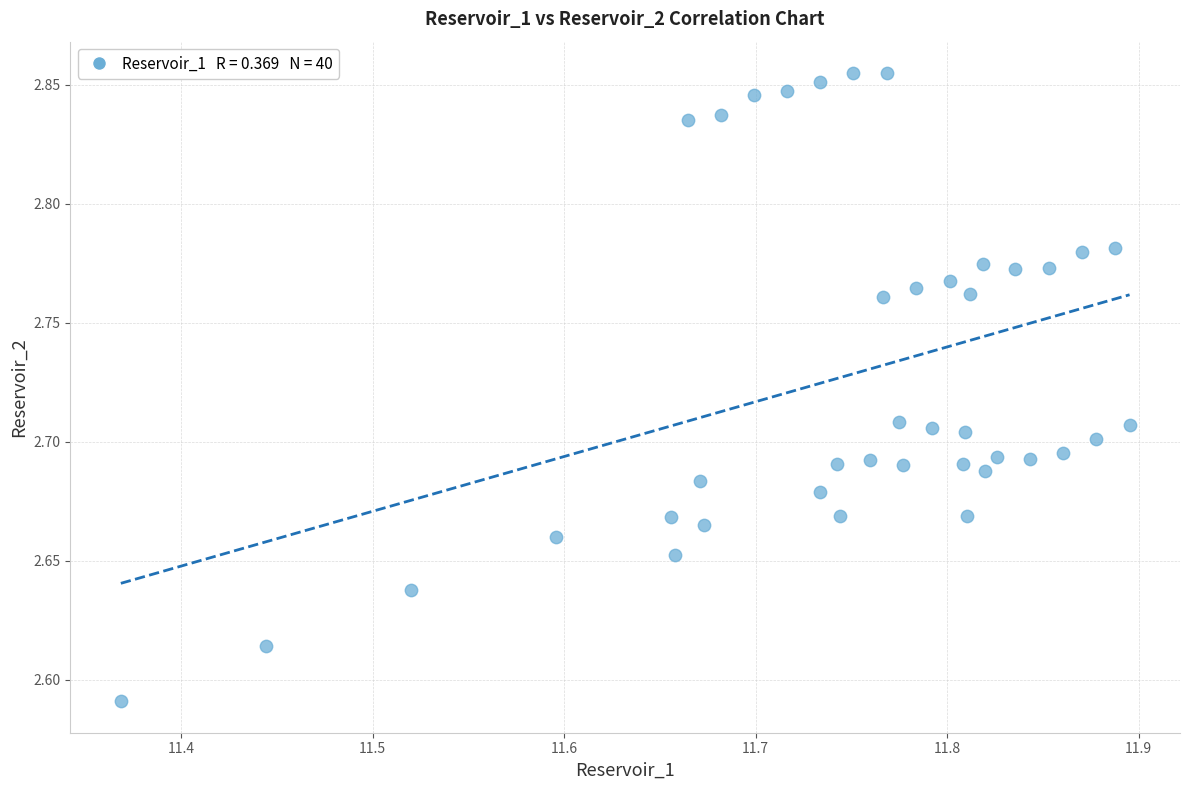

What is the range of Y values (max minus min)?

0.3